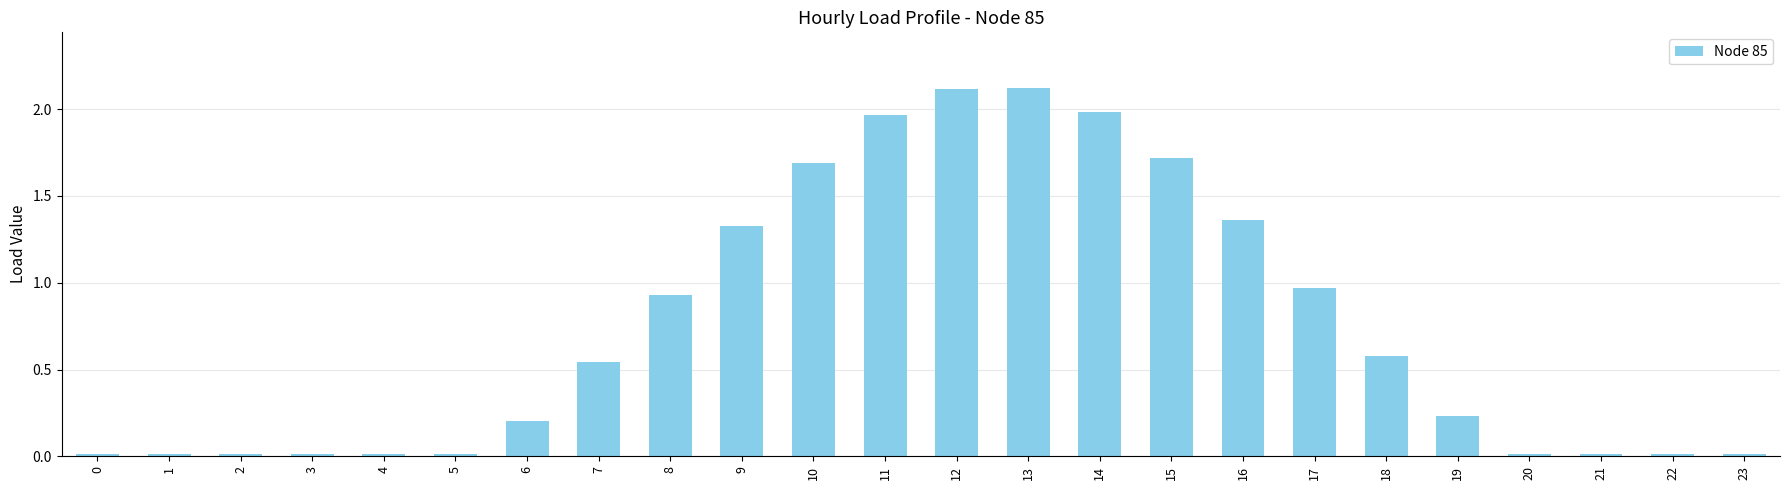

What is the sum of the values at 7 and 15?

2.3